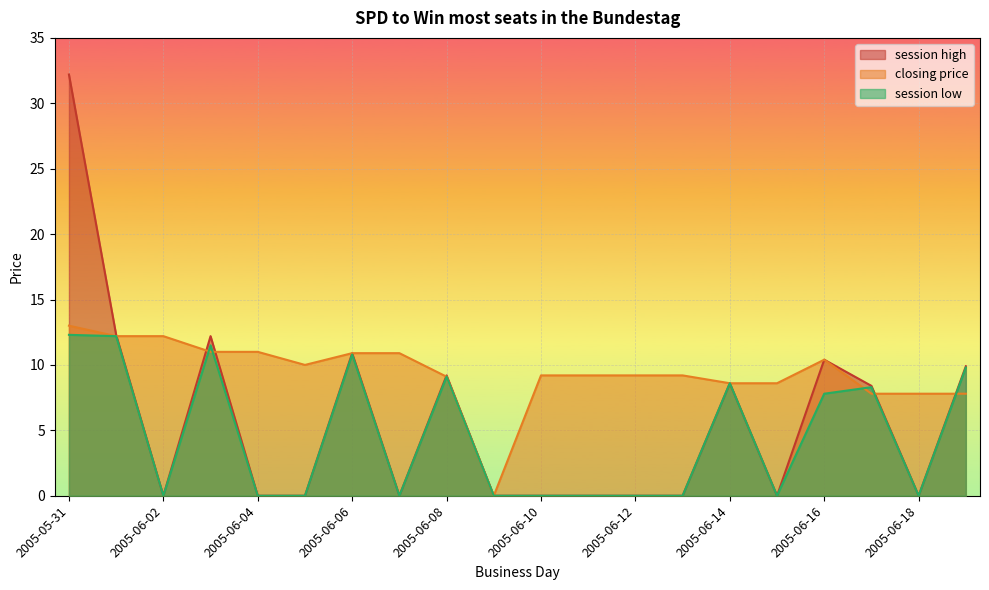

How many data points in closing price are above 9?

14